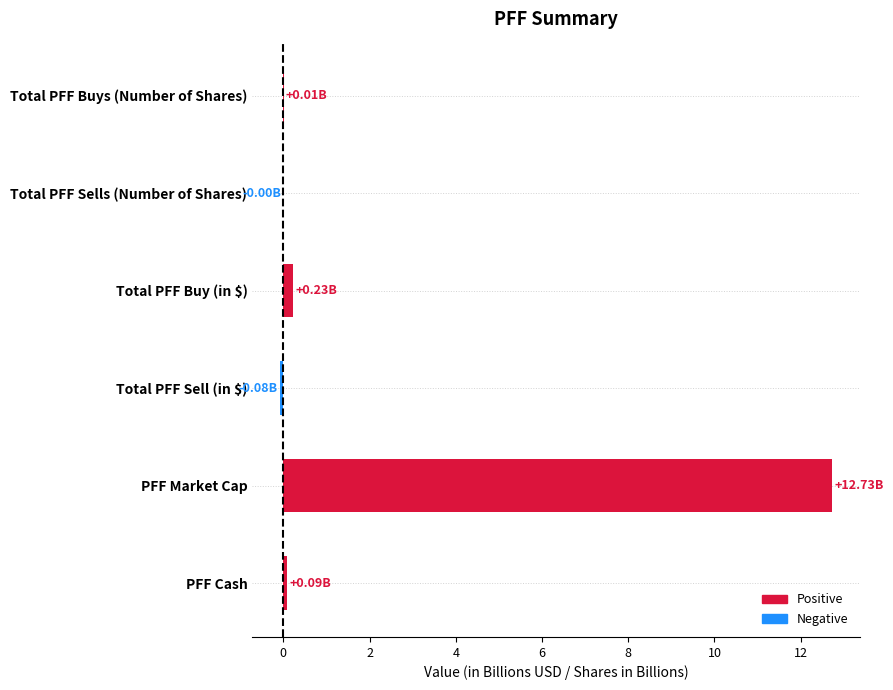

At which category does the chart reach its peak across all series?

PFF Market Cap